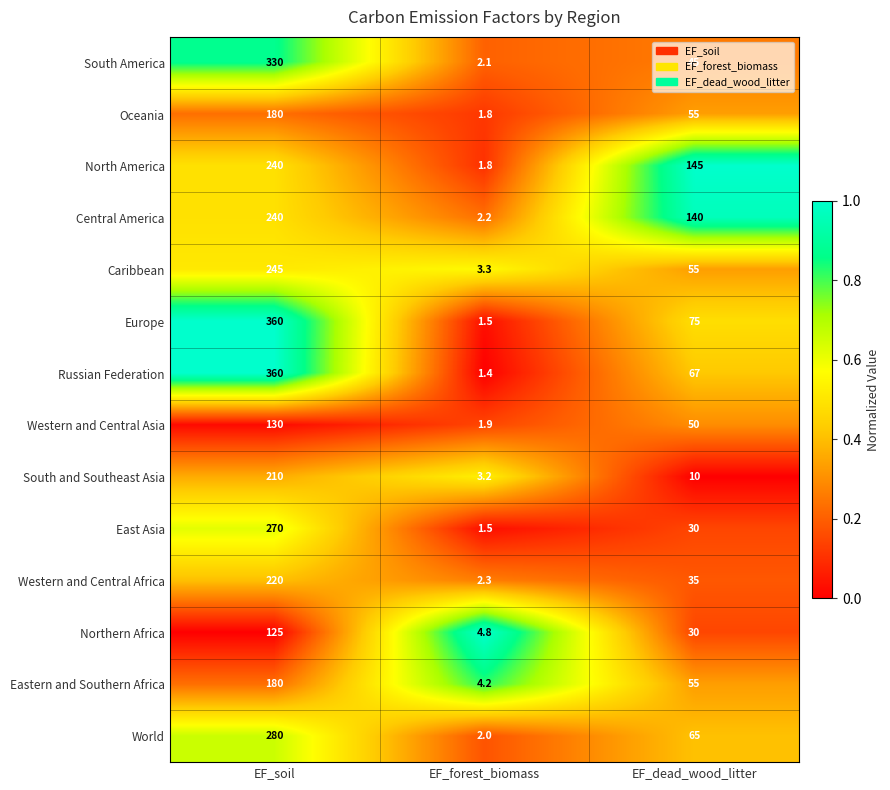

At which category is the sum across all series the highest?

EF_soil